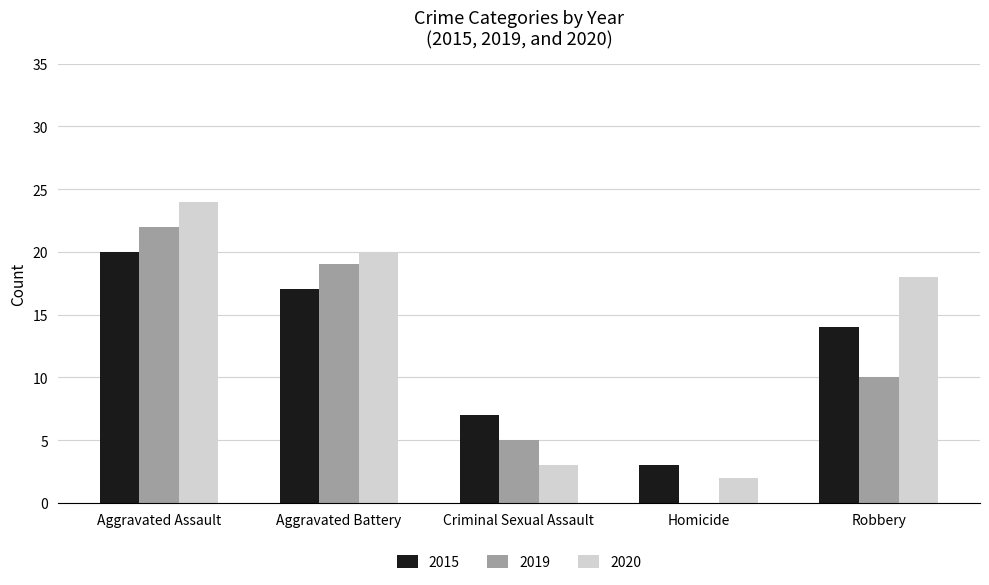

What is the maximum value for 2019?

22